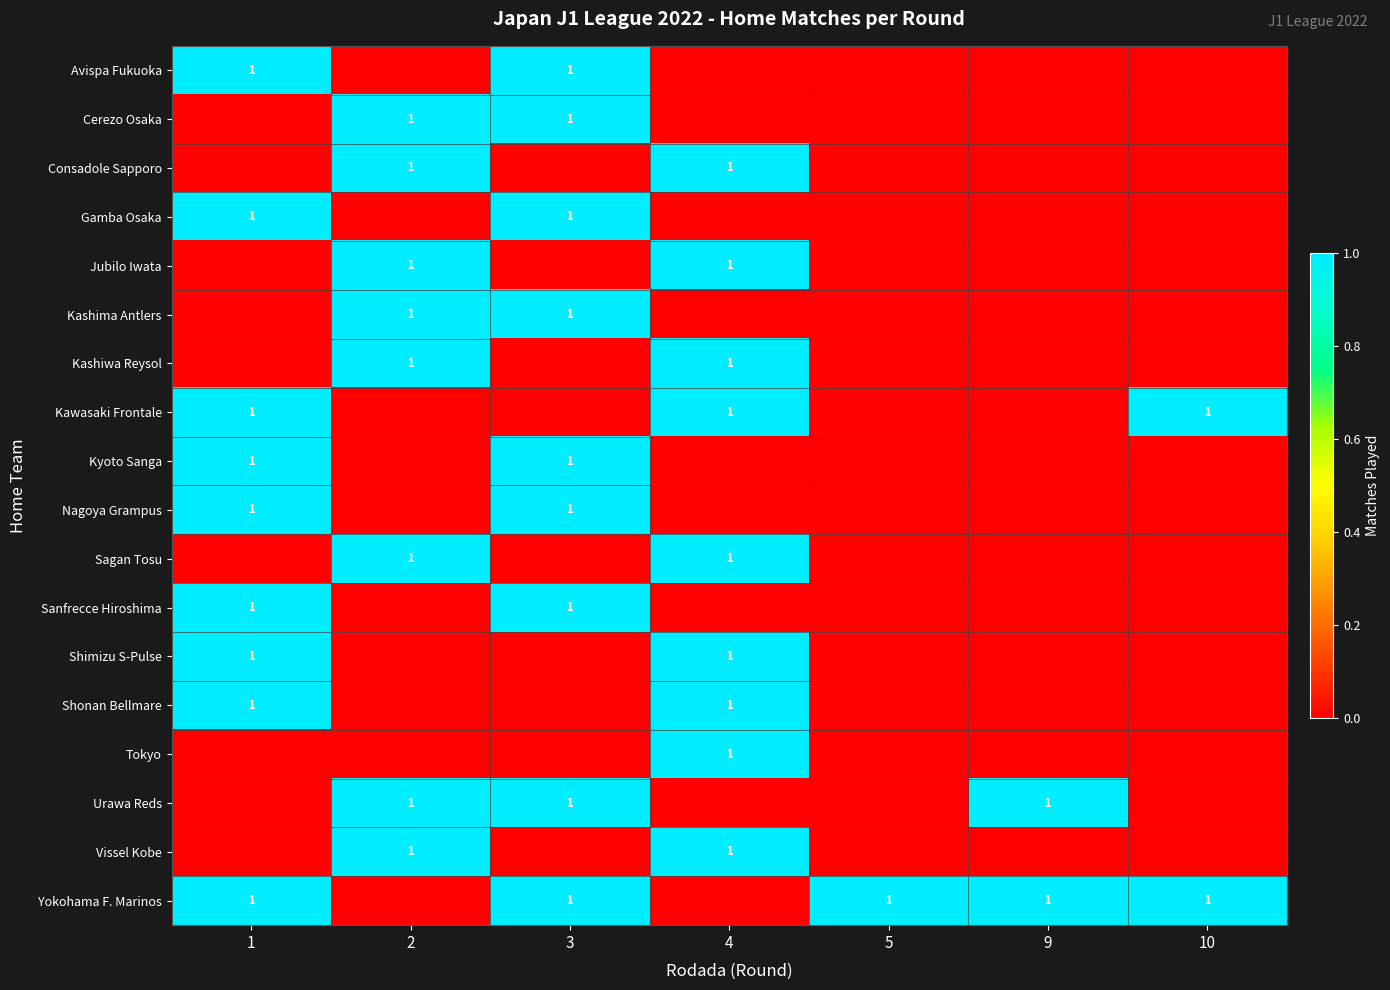

What is the total value across all series at 3?

9